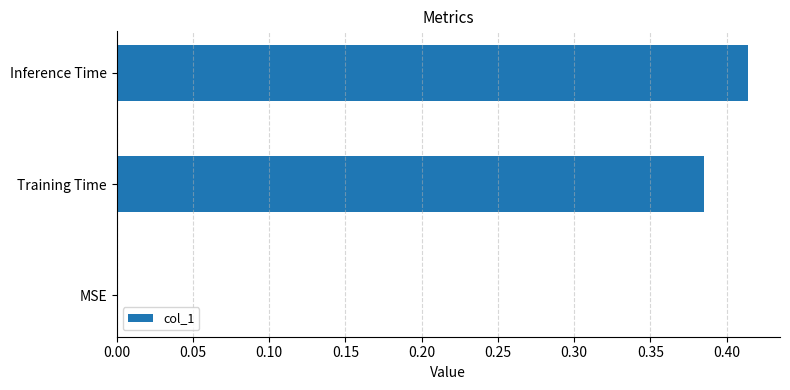

What is the sum of all values?

0.8